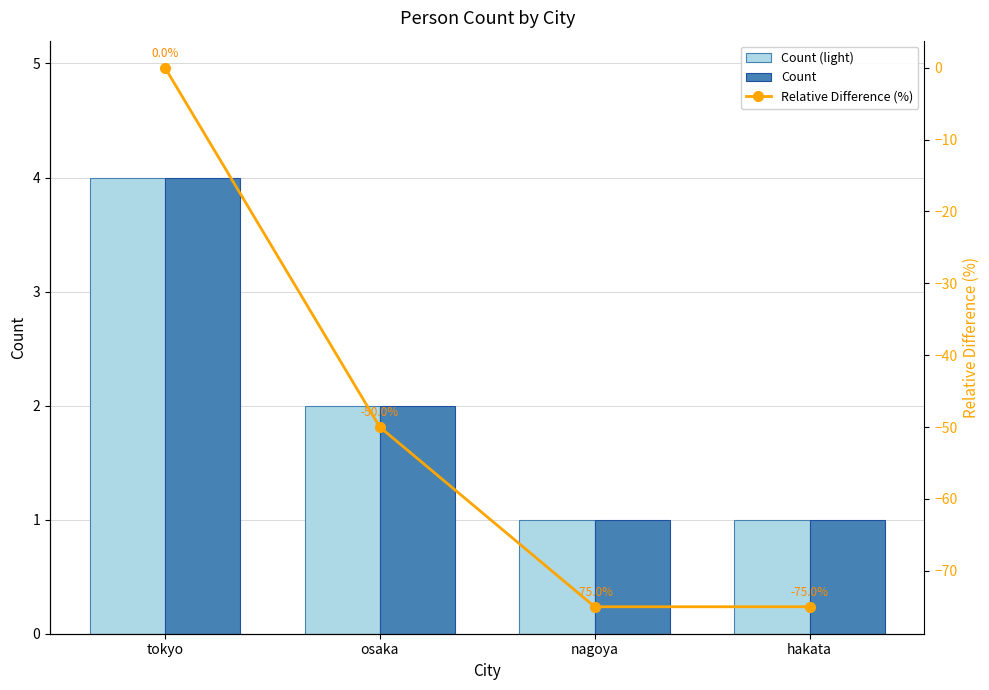

Reading left to right, list all the values displayed in this chart.

Count (light): tokyo=4	osaka=2	nagoya=1	hakata=1
Count: tokyo=4	osaka=2	nagoya=1	hakata=1
Relative Difference (%): tokyo=0	osaka=-50	nagoya=-75	hakata=-75